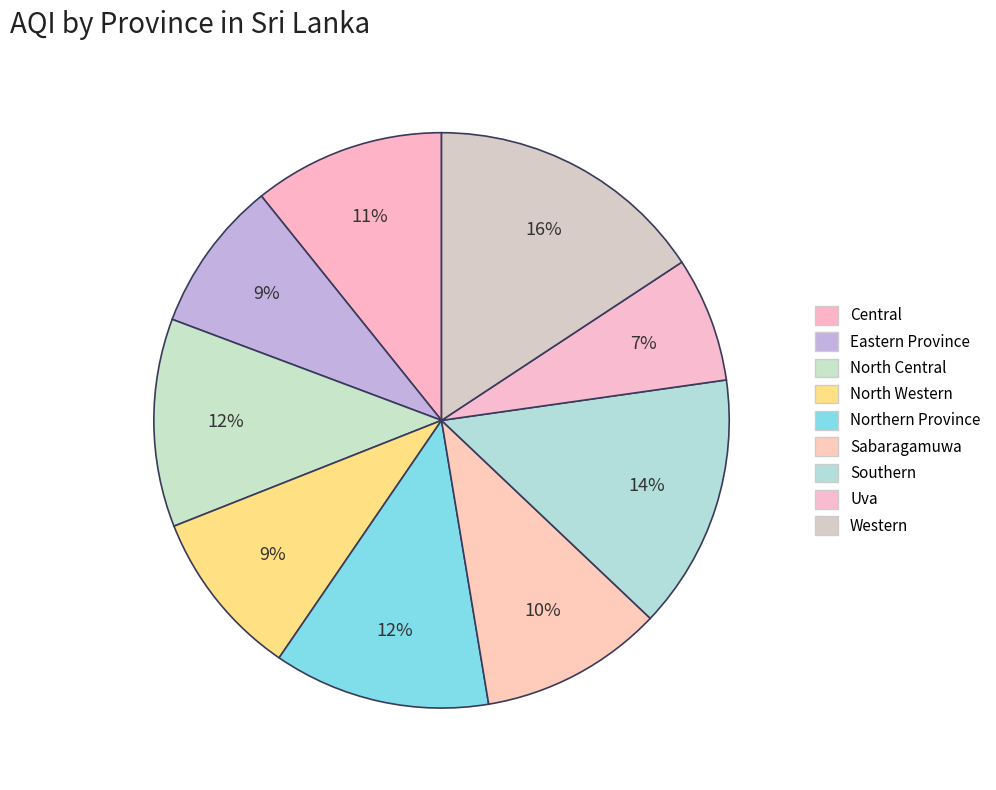

What percentage is the Eastern Province slice, to the nearest percent?

9%